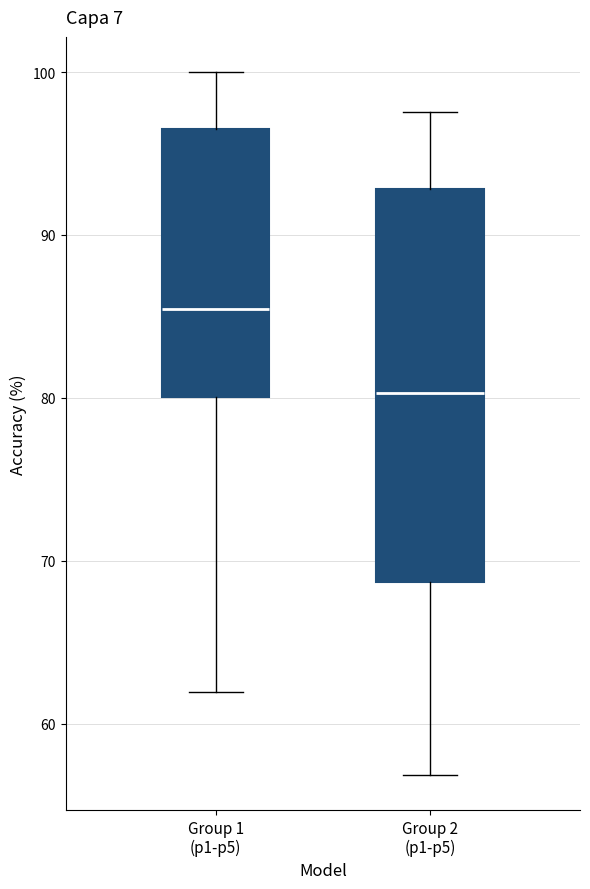

Which box has the lowest median line?

Group 2 (p1-p5)